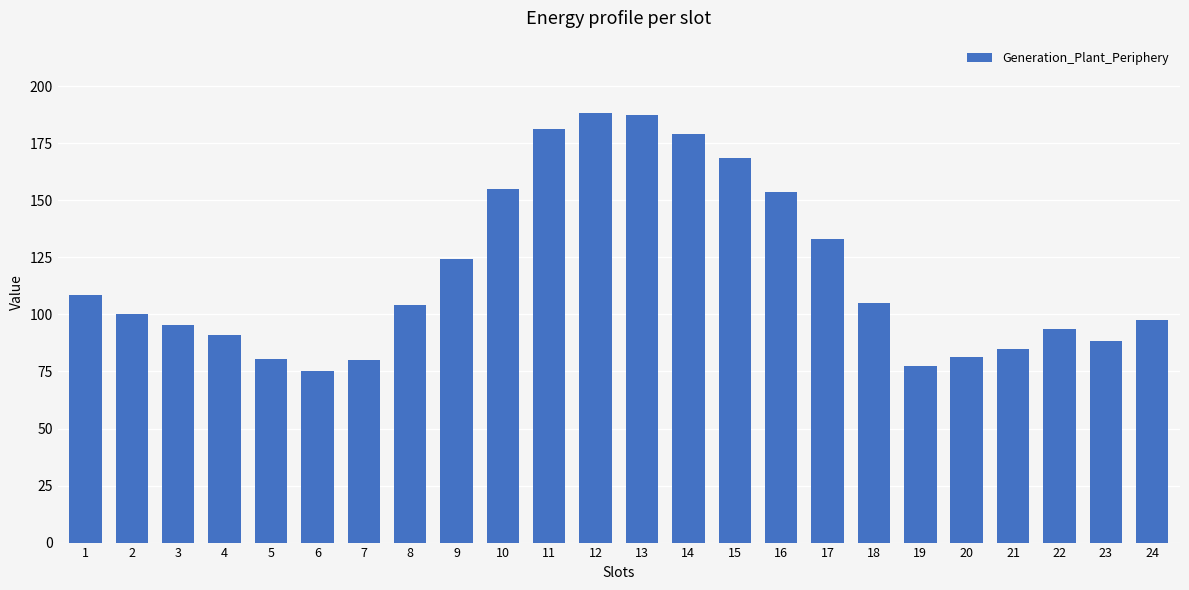

Does the chart contain any negative values?

No